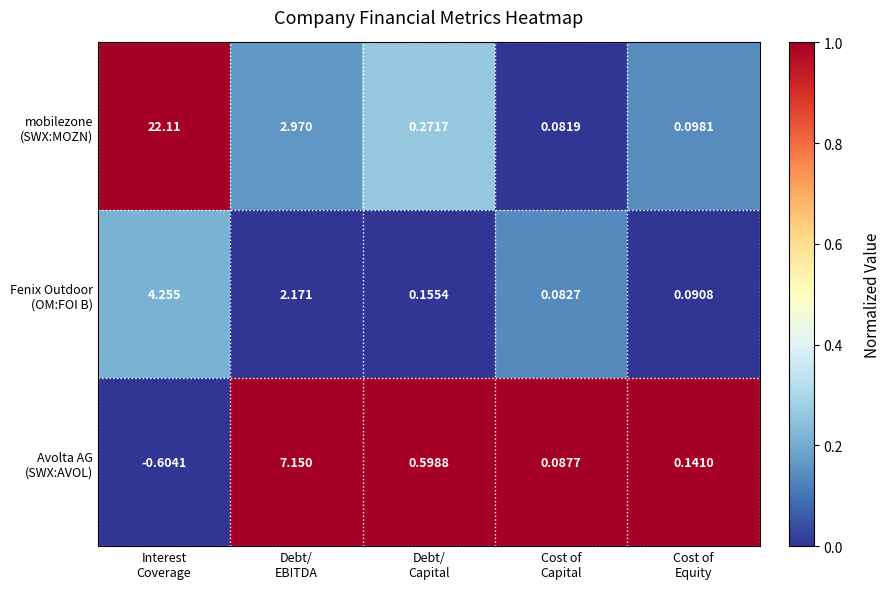

How many data points does each series have?

5